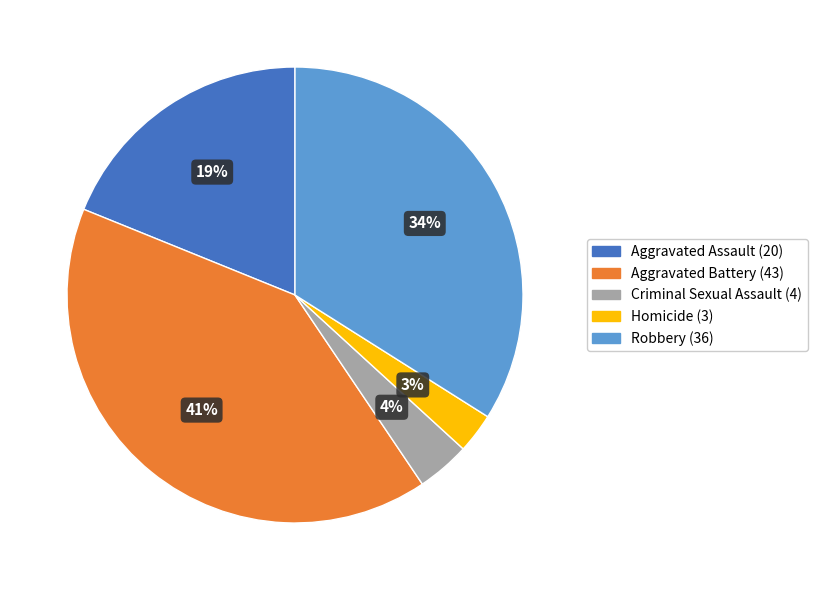

Combined, do Robbery and Aggravated Battery account for over 50%?

Yes